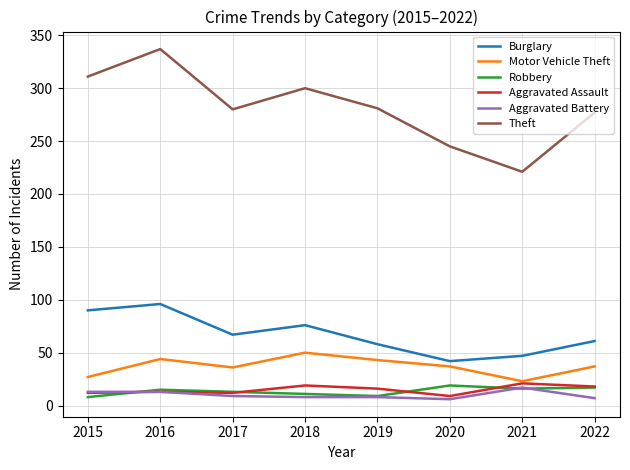

Is it true that Motor Vehicle Theft equals 27 at 2015?

True